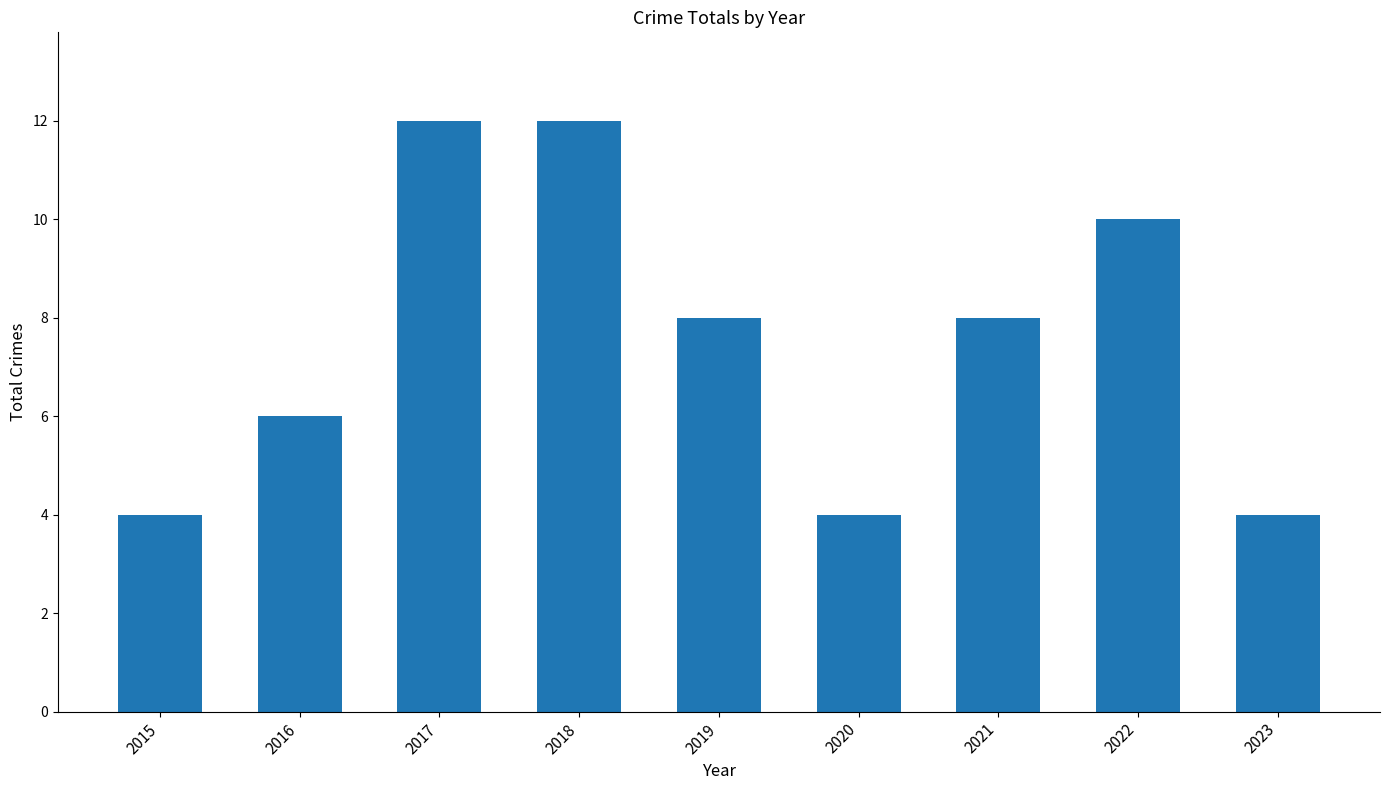

True or false: the data shows 10 at 2021.

False